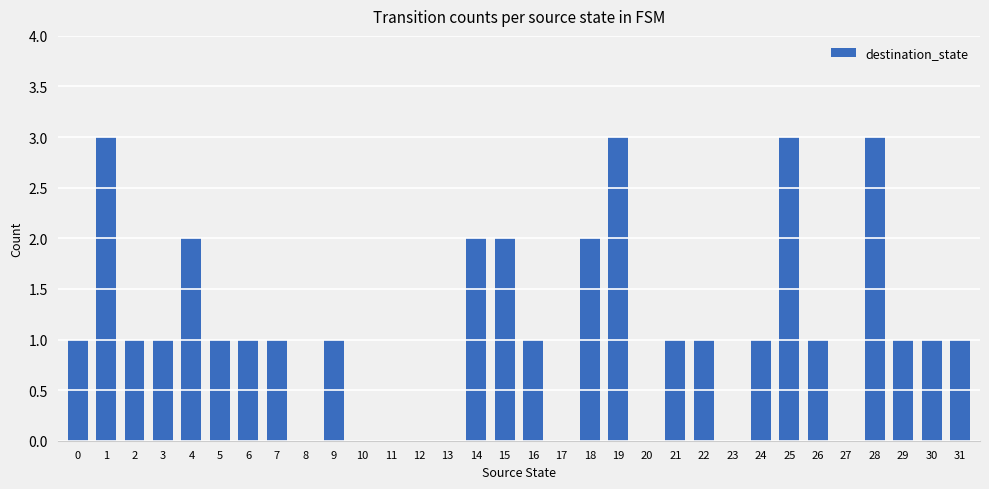

Reading right to left, extract all data points from this chart.

1	1	1	3	0	1	3	1	0	1	1	0	3	2	0	1	2	2	0	0	0	0	1	0	1	1	1	2	1	1	3	1